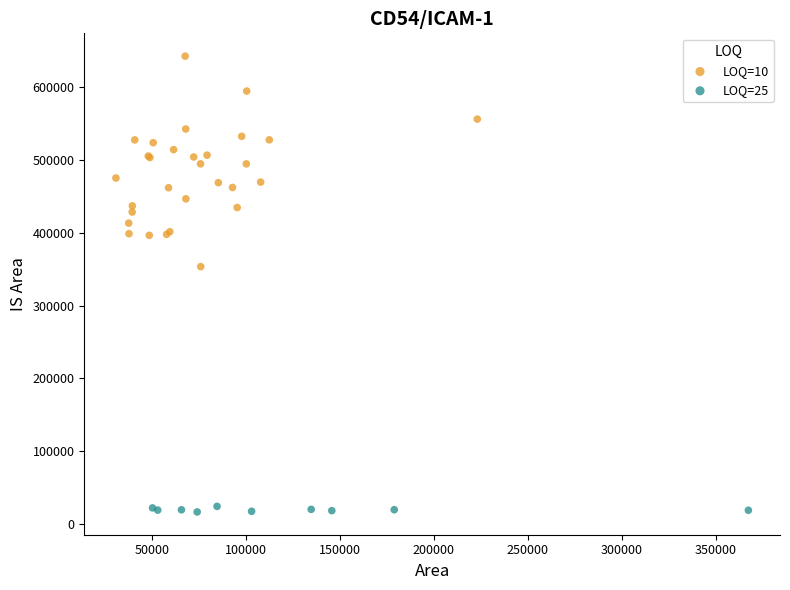

Which series has the largest Y range (max minus min)?

LOQ=10